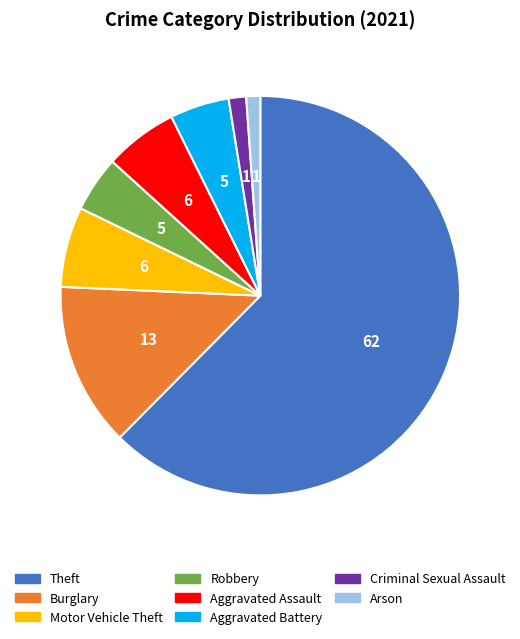

Count the number of slices in the pie.

8